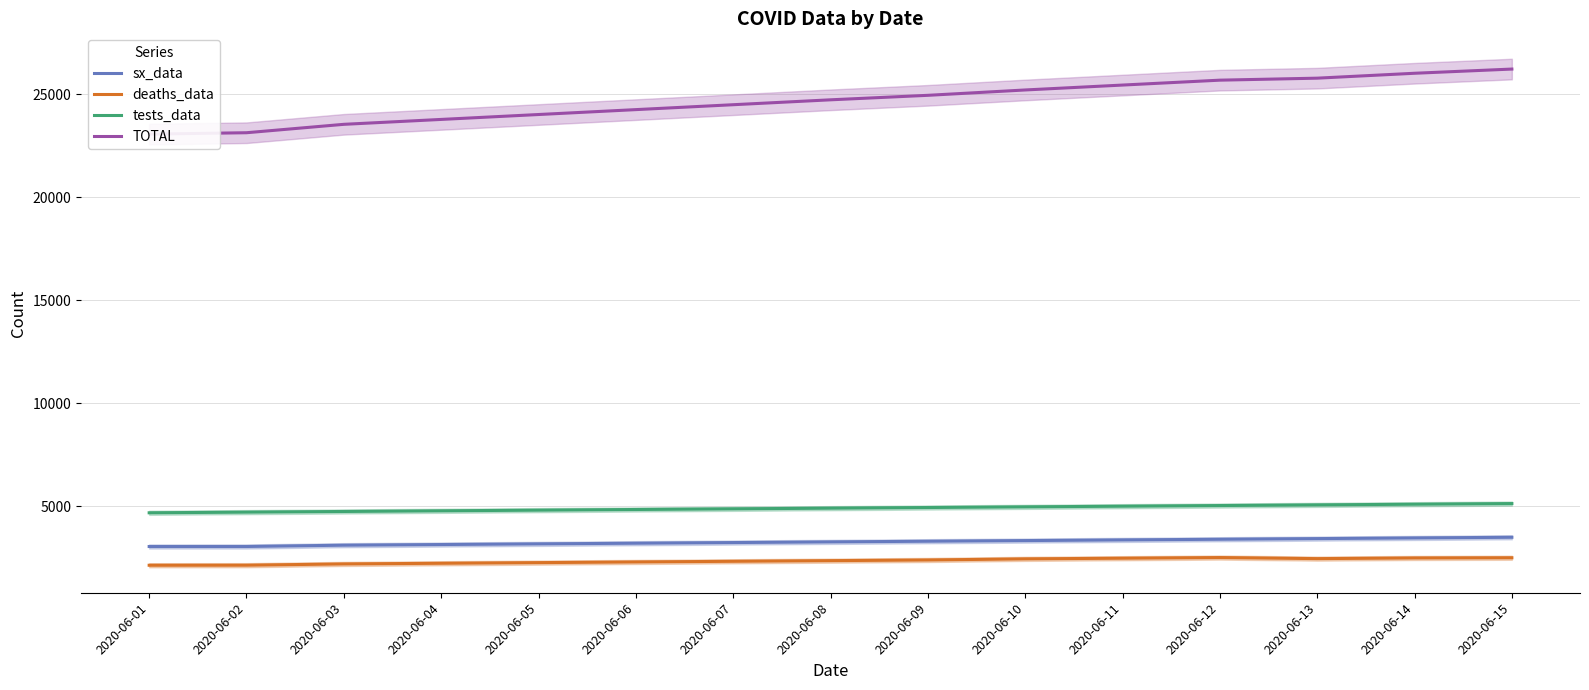

Does the chart have visible grid lines?

Yes